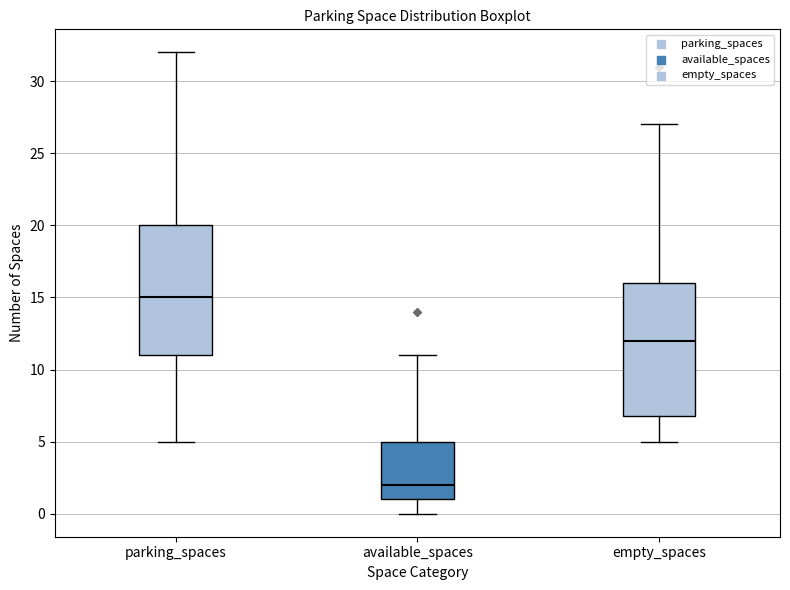

Which box has the highest median line?

parking_spaces